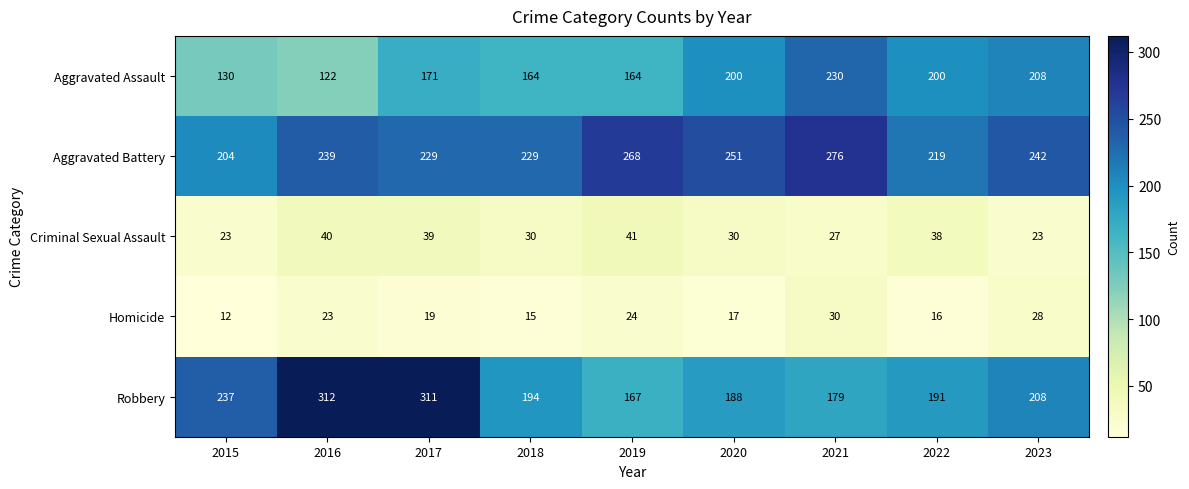

The Aggravated Battery series shows 371 at 2023. True or false?

False